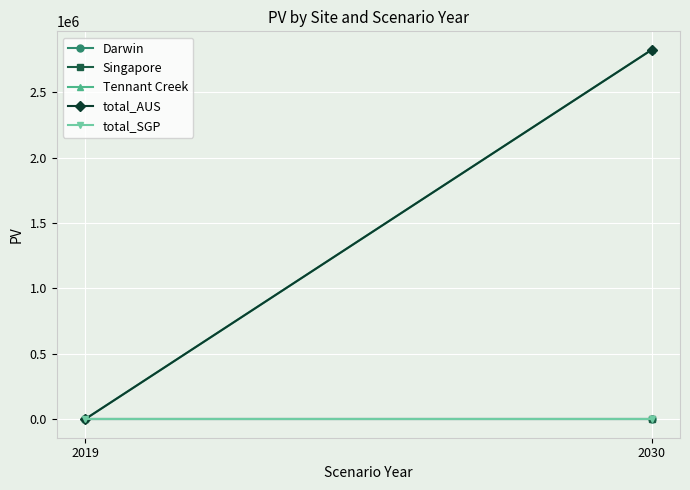

At 2030, list the series in order from largest to smallest.

Tennant Creek, total_AUS, Darwin, Singapore, total_SGP